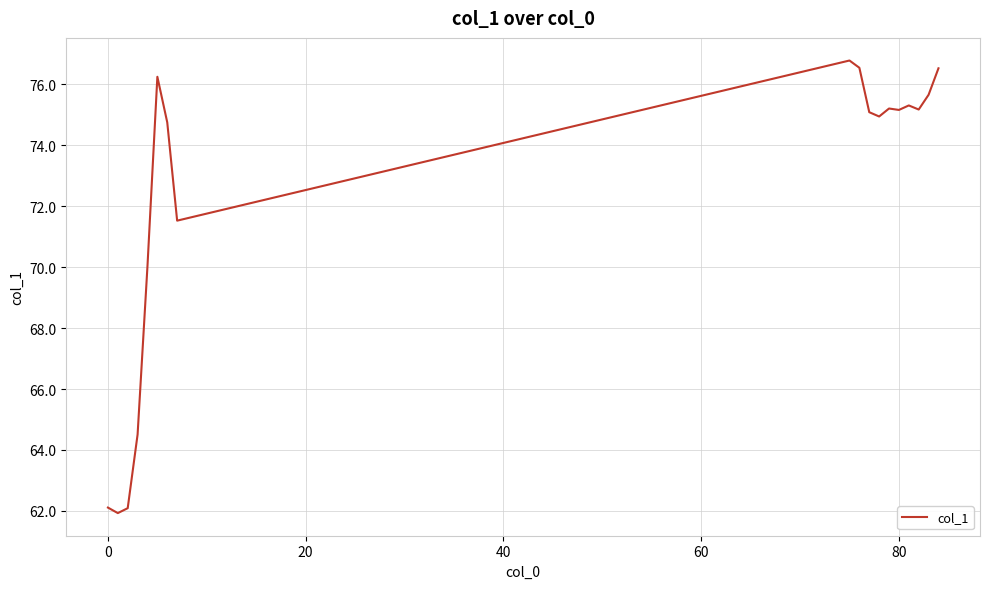

What is the difference between the maximum and minimum values?

14.9